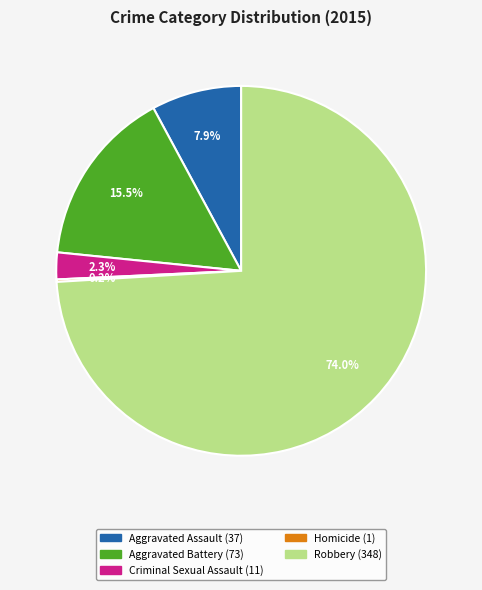

Combined, what portion of the pie is Criminal Sexual Assault and Robbery?

76.4%